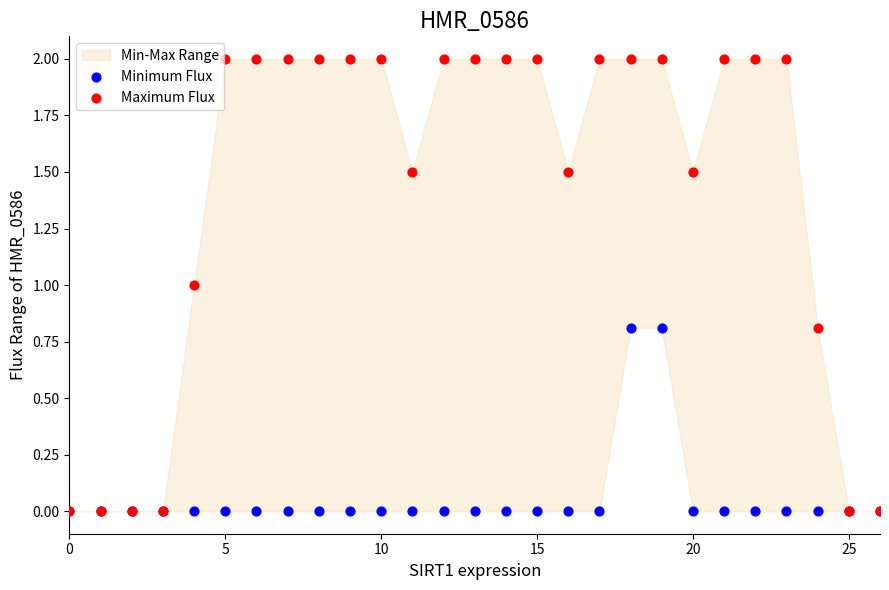

Which series reaches the maximum Y coordinate?

Maximum Flux